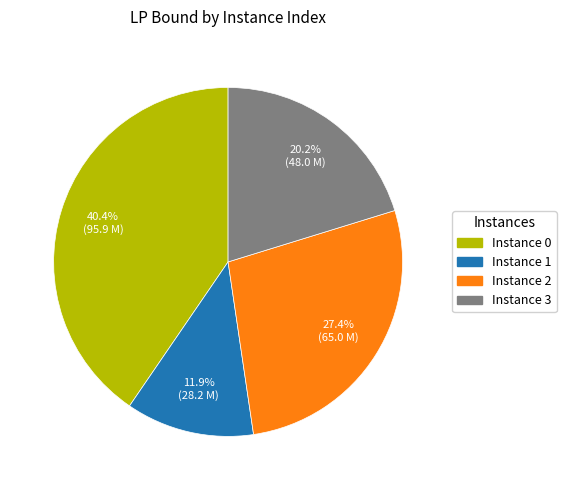

How many slices are in this pie chart?

4